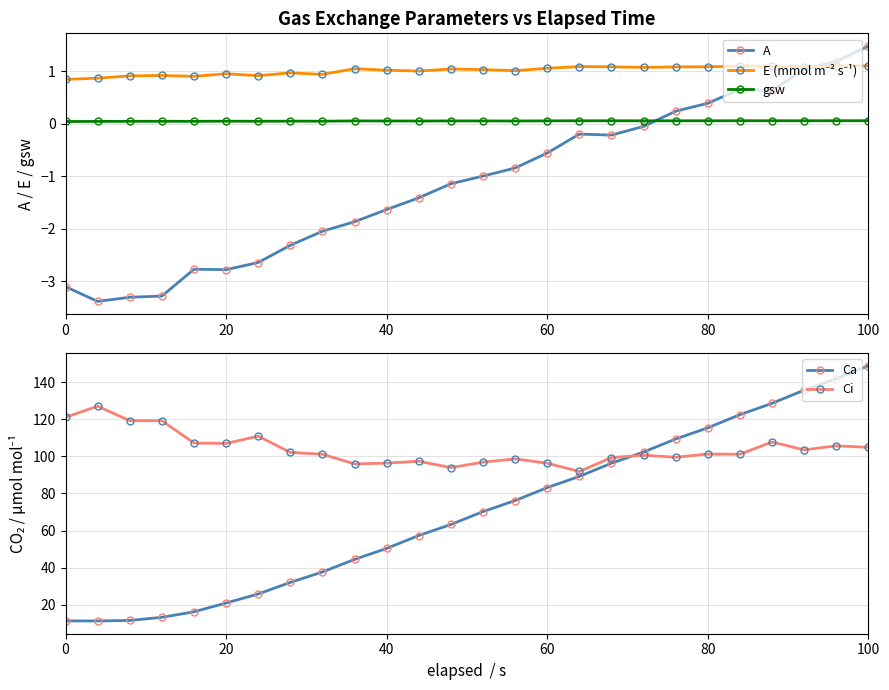

After their last crossing, which series has the higher values: Ci or Ca?

Ca